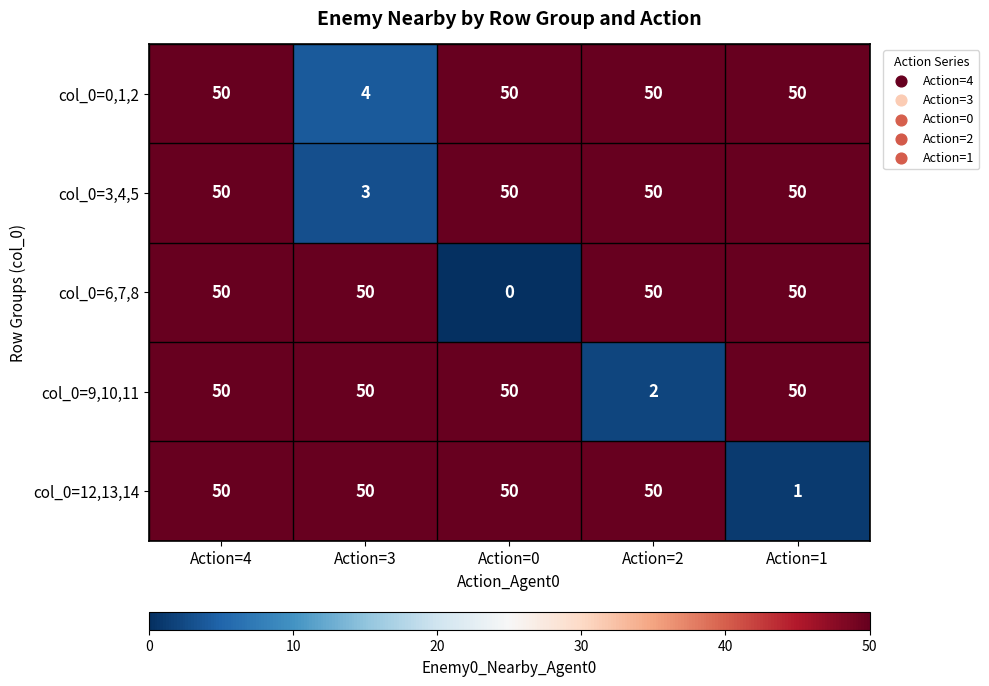

Reading left to right, extract all data points from this chart.

col_0=0,1,2: 50	4	50	50	50
col_0=3,4,5: 50	3	50	50	50
col_0=6,7,8: 50	50	0	50	50
col_0=9,10,11: 50	50	50	2	50
col_0=12,13,14: 50	50	50	50	1